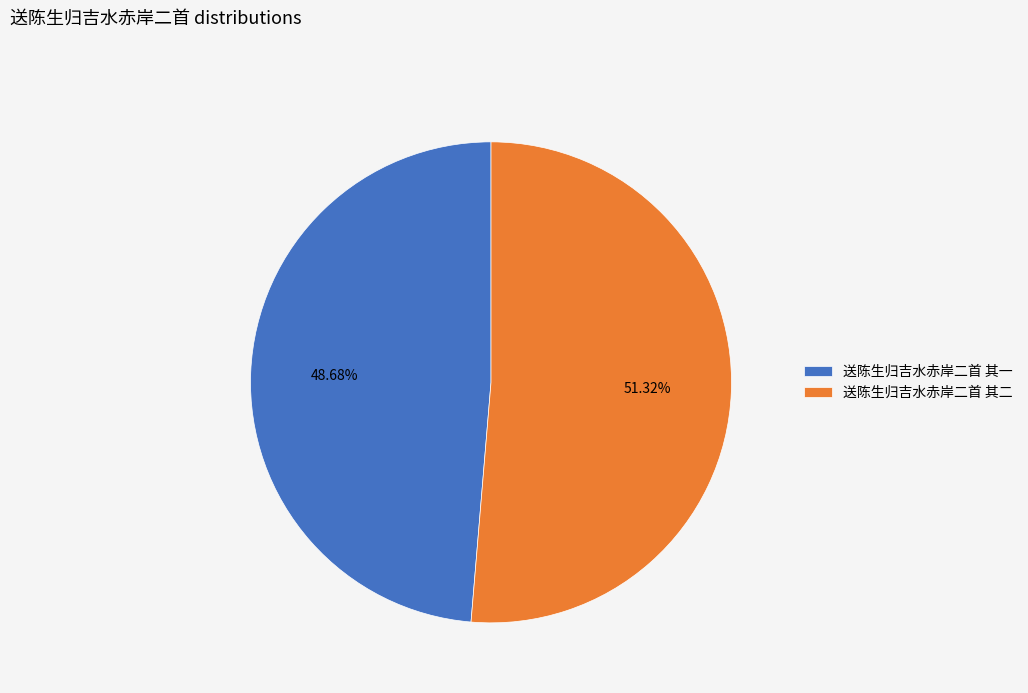

Is there any slice that represents more than half of the pie?

Yes